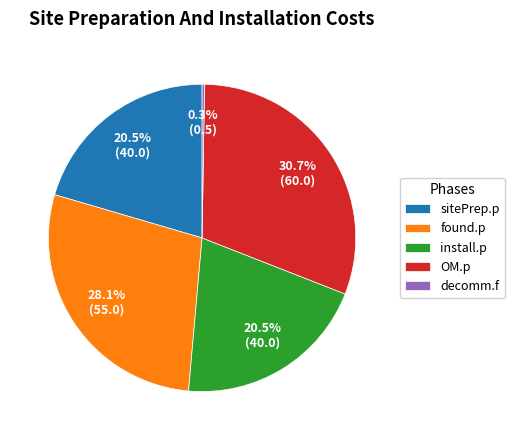

What is the largest slice in the pie chart?

OM.p